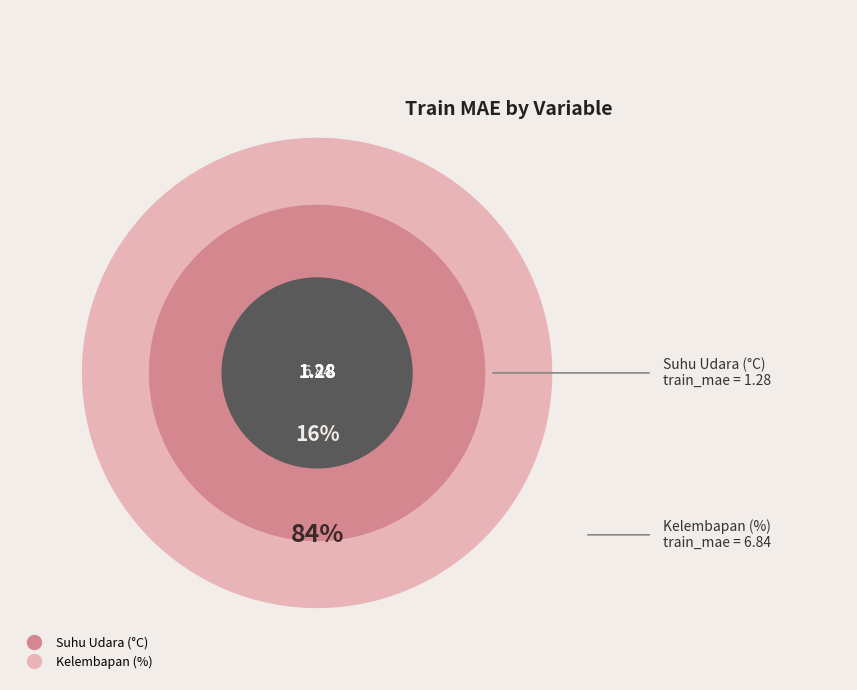

Which has a higher value, Suhu Udara (°C) or Kelembapan (%)?

Kelembapan (%)